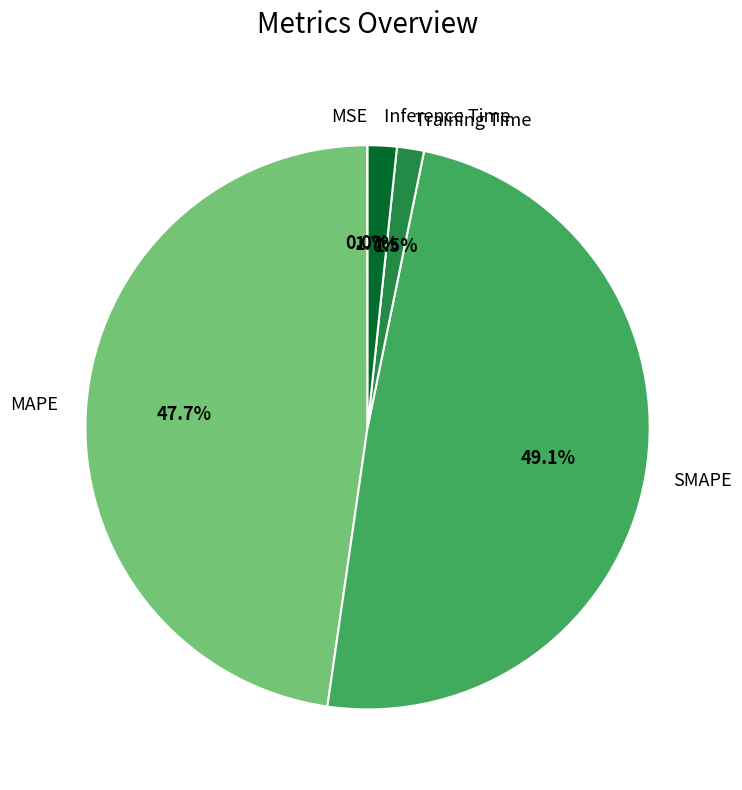

Is there any slice that represents more than half of the pie?

No